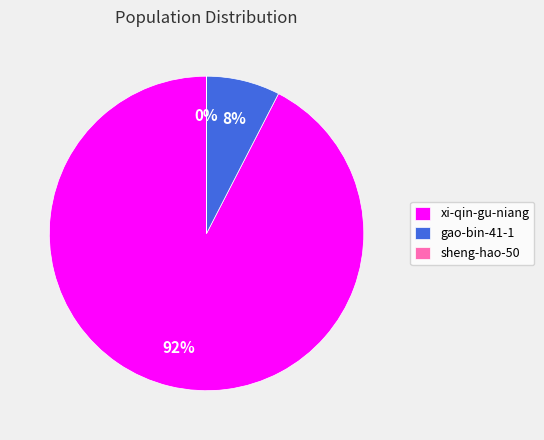

Does xi-qin-gu-niang account for over 50% of the chart?

Yes